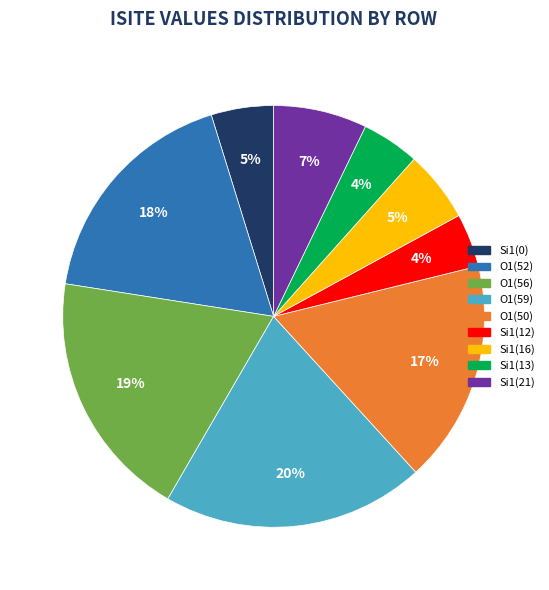

Does any single category account for the majority?

No